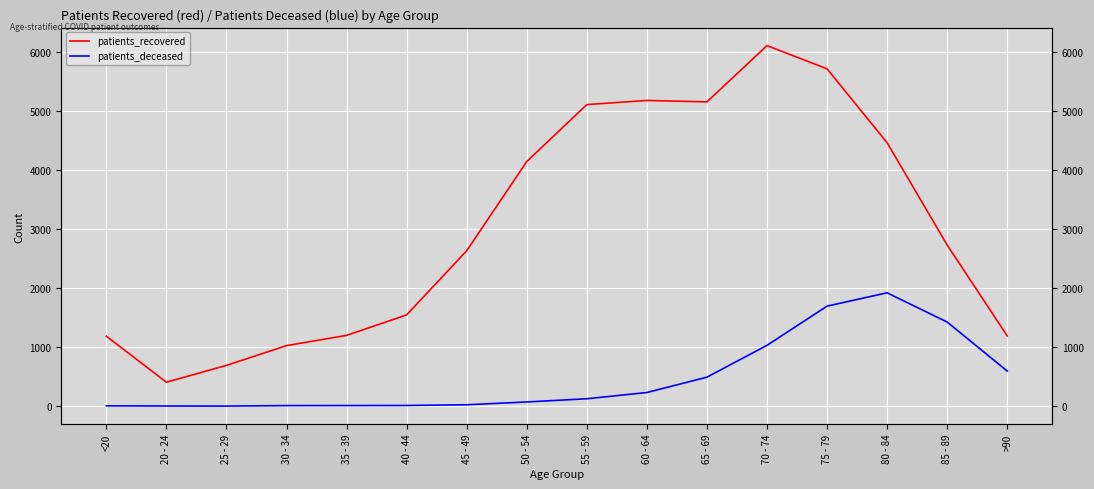

How many values in the patients_deceased series exceed 126?

7